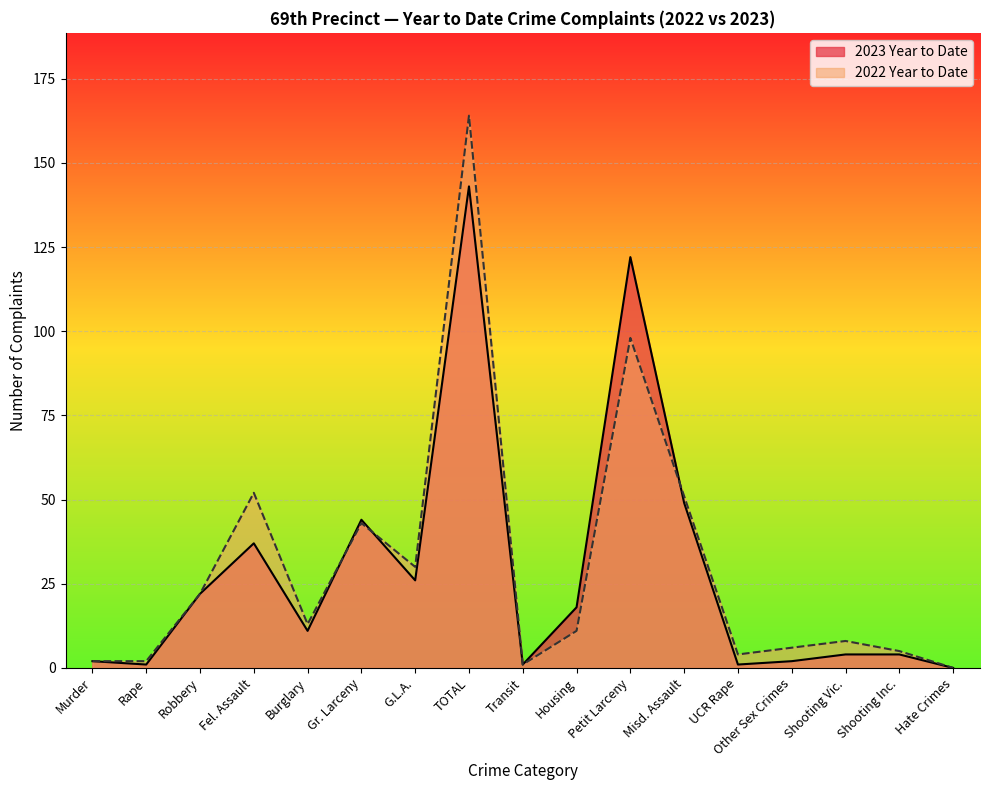

How many data points in 2023 Year to Date are less than 11?

8